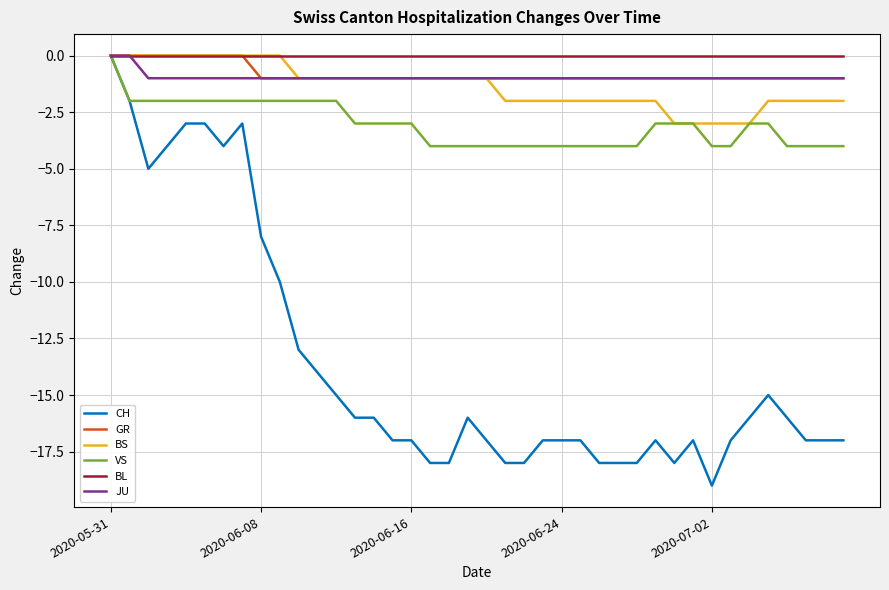

Which series has the widest spread of values?

CH